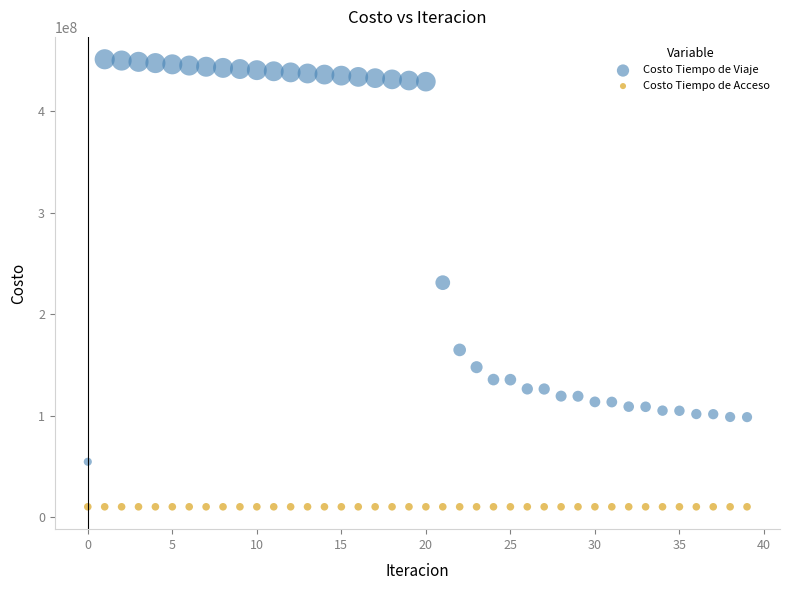

Which series reaches the minimum Y coordinate?

Costo Tiempo de Acceso